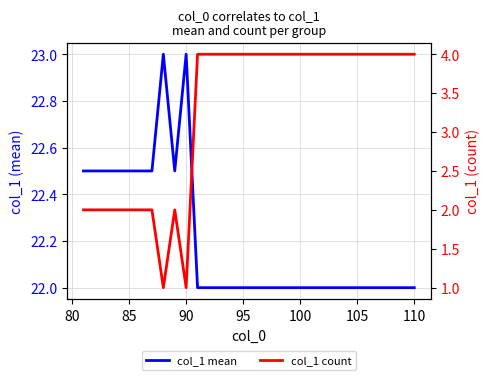

Reading right to left, list all the values displayed in this chart.

col_1 mean: 22.0	22.0	22.0	22.0	22.0	22.0	22.0	22.0	22.0	22.0	22.0	22.0	22.0	22.0	22.0	22.0	22.0	22.0	22.0	22.0	23.0	22.5	23.0	22.5	22.5	22.5	22.5	22.5	22.5	22.5
col_1 count: 4.0	4.0	4.0	4.0	4.0	4.0	4.0	4.0	4.0	4.0	4.0	4.0	4.0	4.0	4.0	4.0	4.0	4.0	4.0	4.0	1.0	2.0	1.0	2.0	2.0	2.0	2.0	2.0	2.0	2.0